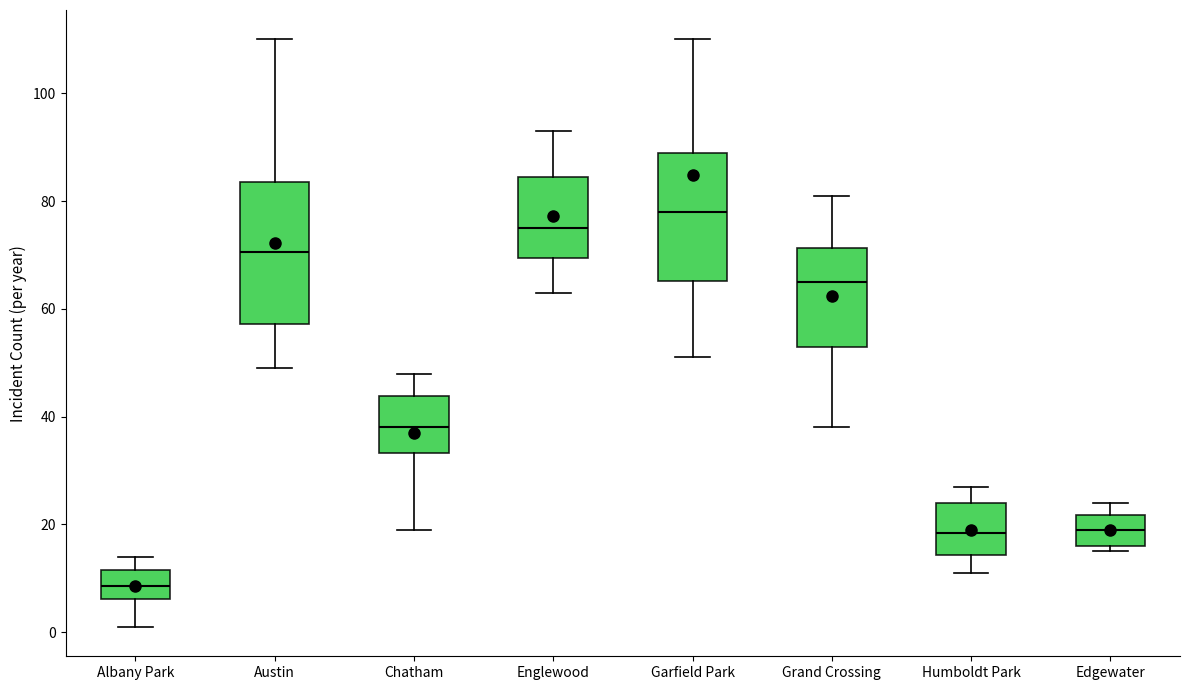

Reading left to right, transcribe this box plot: for each box, give where its median line is, the range the box spans, and where its two whiskers end, as read against the y-axis. The values are not printed on the chart, so give them approximately, as read against the axis.

Albany Park: median 8, box 6 to 12, whiskers 2 to 14
Austin: median 70, box 58 to 84, whiskers 50 to 110
Chatham: median 38, box 34 to 44, whiskers 20 to 48
Englewood: median 76, box 70 to 84, whiskers 64 to 94
Garfield Park: median 78, box 66 to 90, whiskers 52 to 110
Grand Crossing: median 66, box 54 to 72, whiskers 38 to 82
Humboldt Park: median 18, box 14 to 24, whiskers 12 to 28
Edgewater: median 20, box 16 to 22, whiskers 16 (just below the box's lower edge) to 24